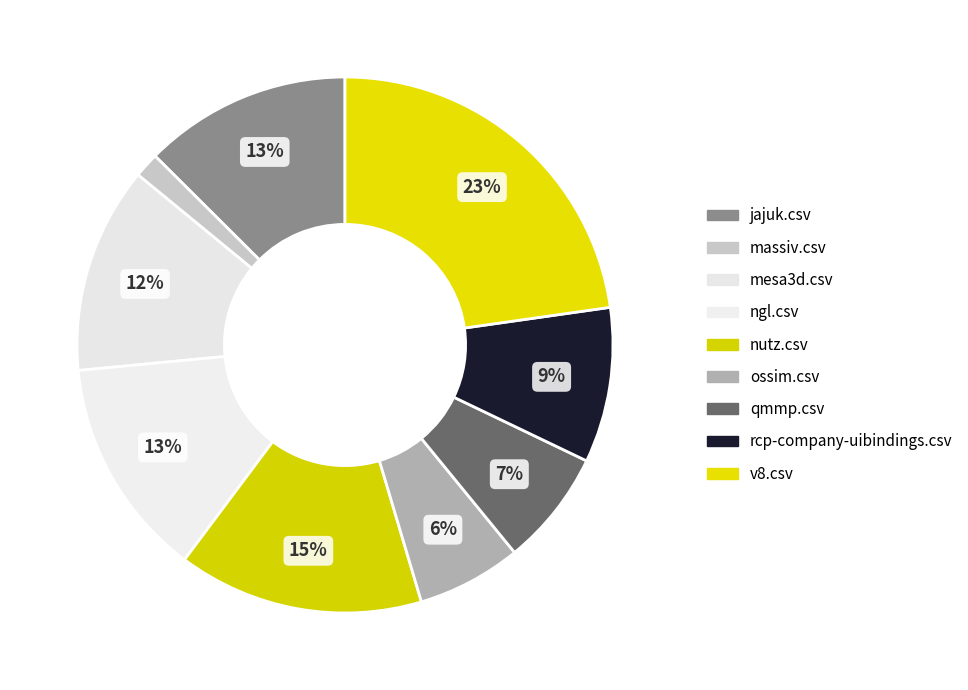

What portion of the pie excludes massiv.csv?

98.5%